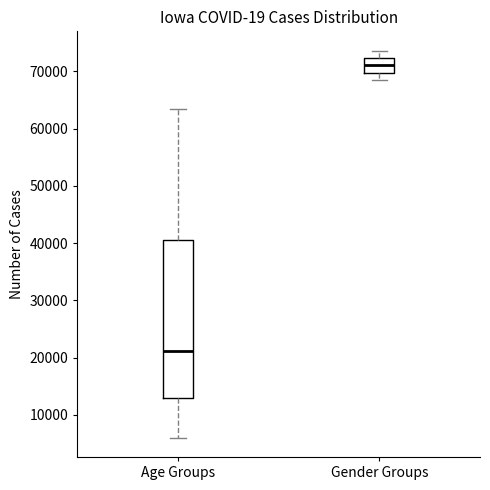

Which box has the lowest median line?

Age Groups